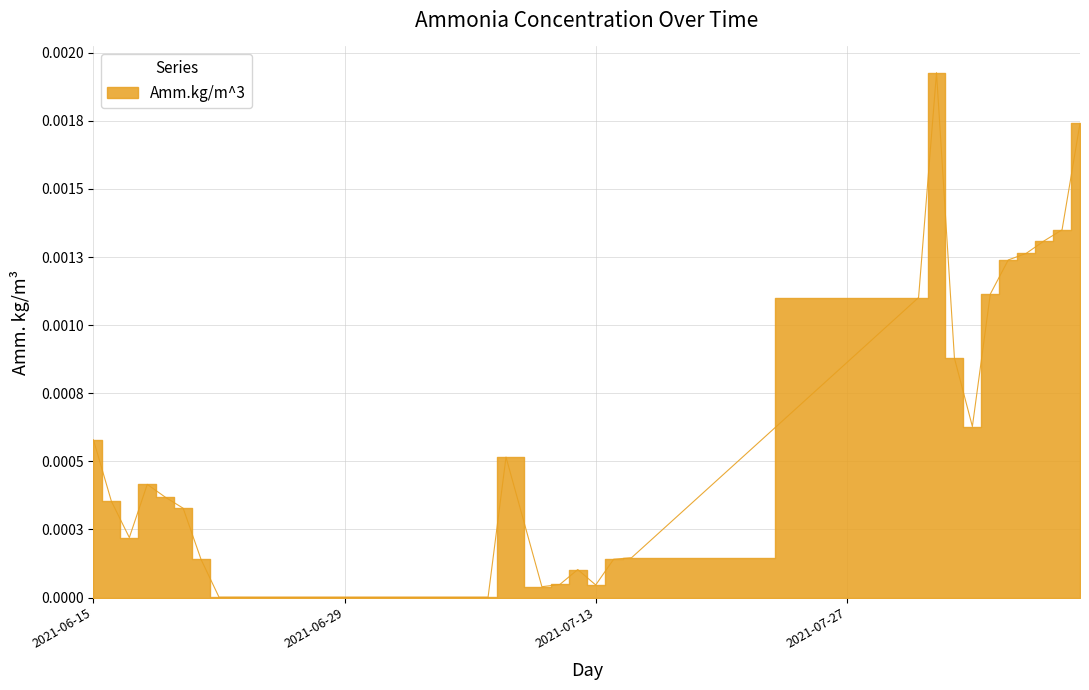

True or false: the data shows 0.0 at 2021-06-22.

False